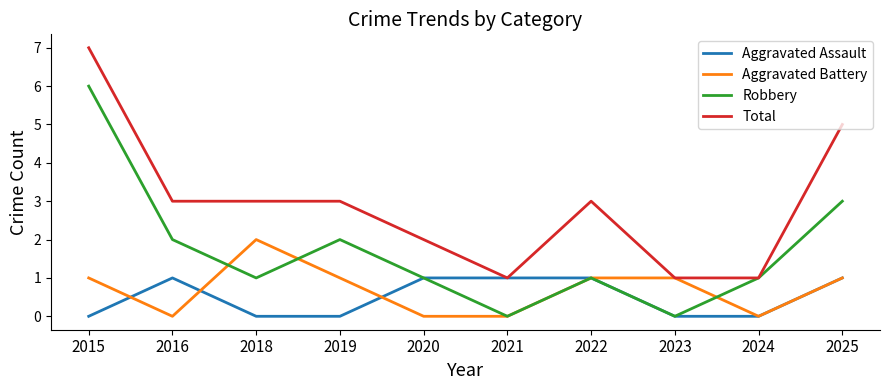

What is the total value across all series at 2021?

2